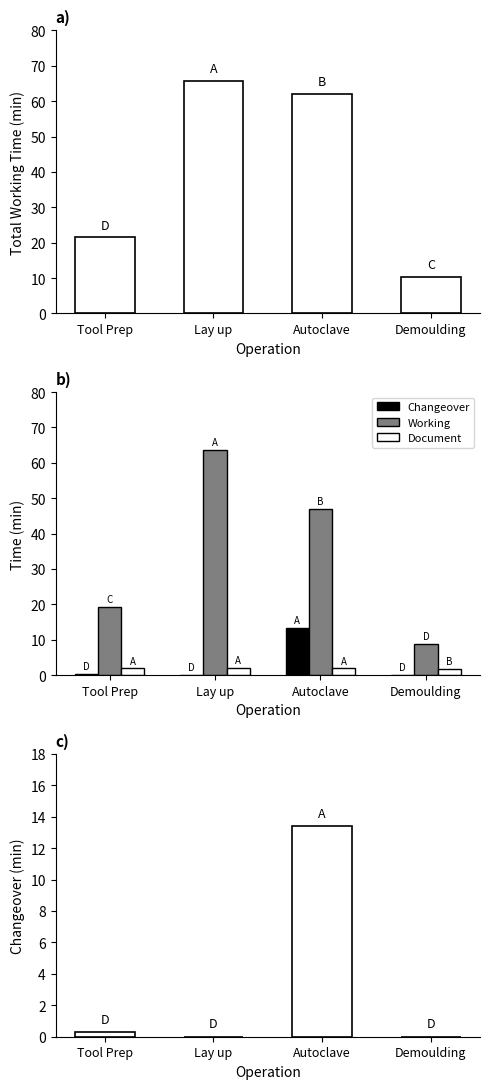

What is the minimum value for Document?

1.6